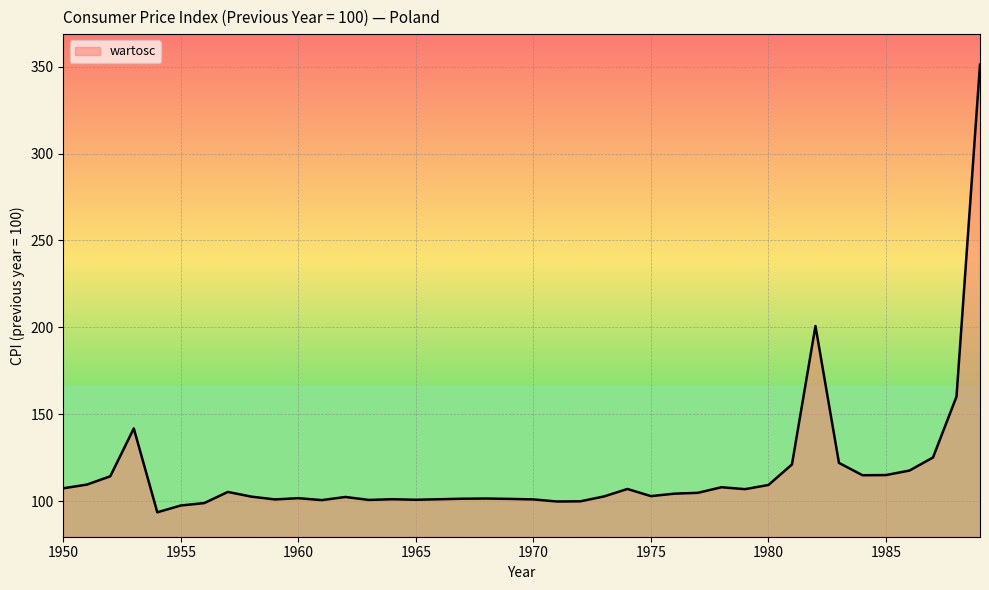

What is the difference between the maximum and minimum values?

257.4